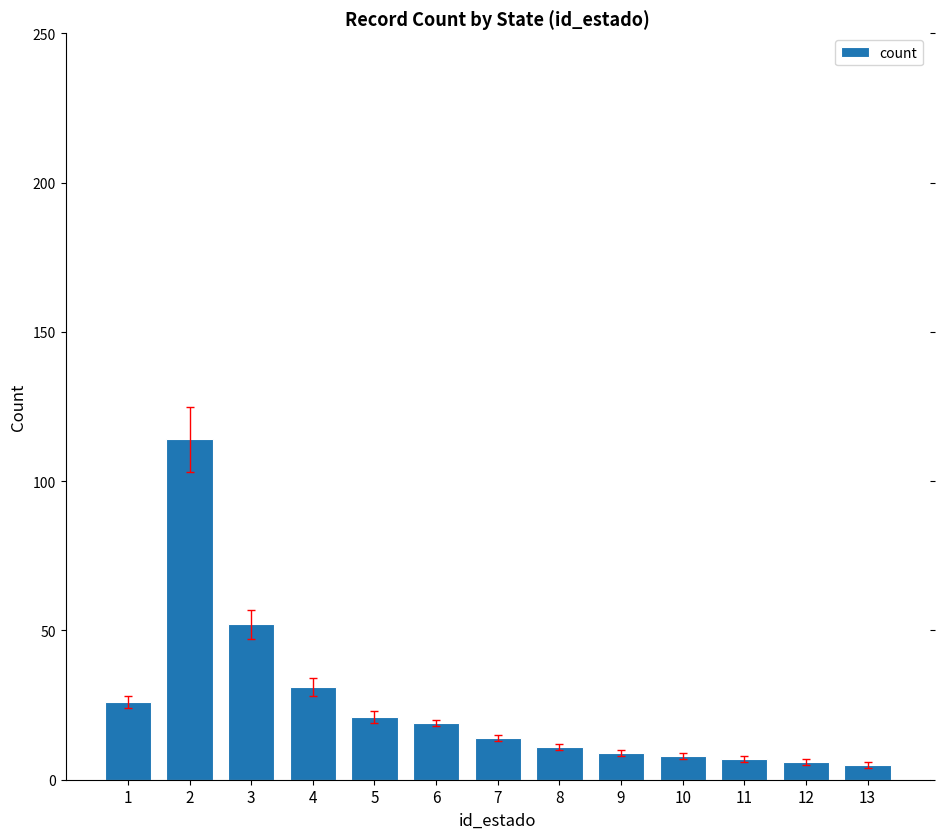

How many distinct data groups are displayed?

1